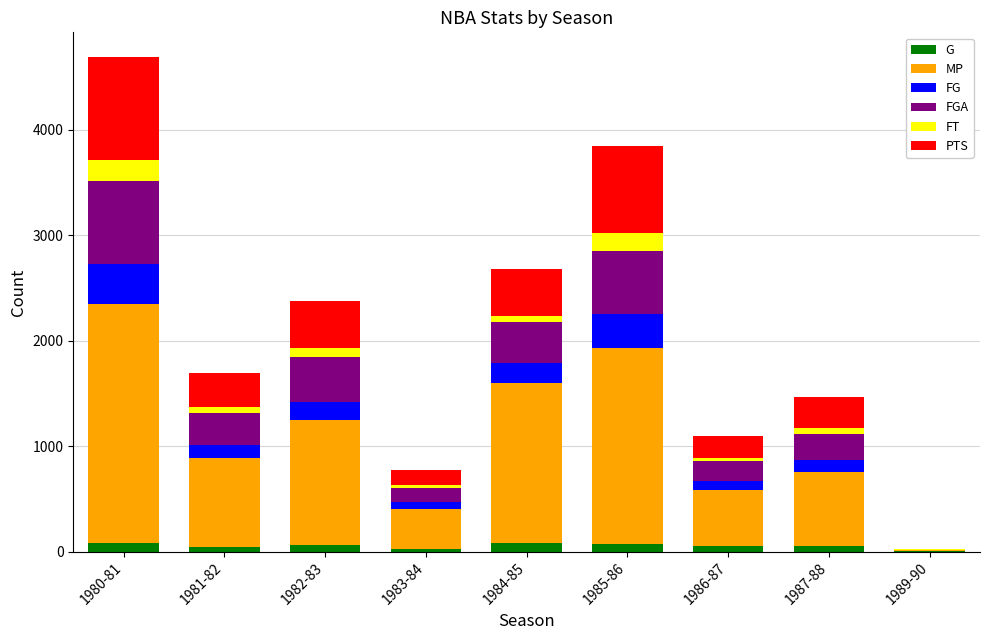

At which category is the sum across all series the highest?

1980-81